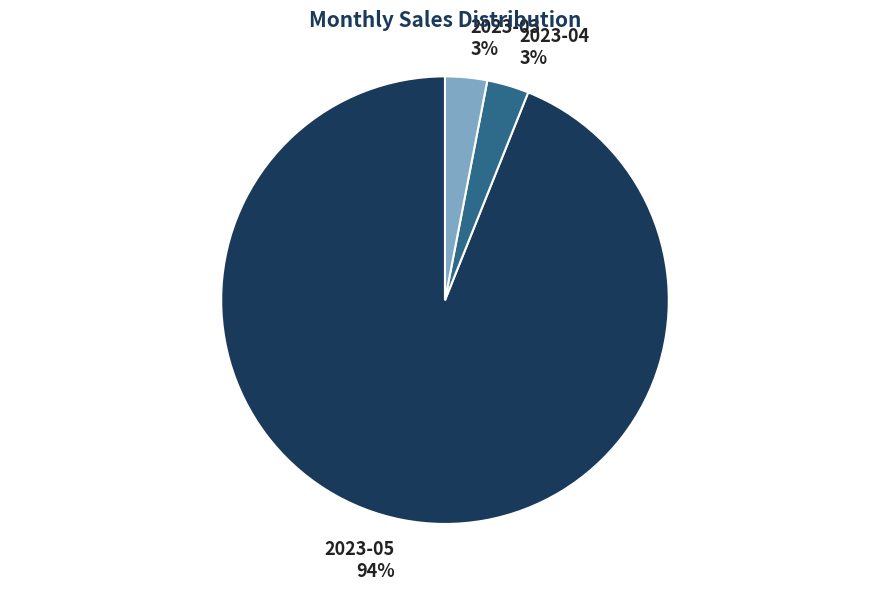

Which has a higher value, 2023-05 94% or 2023-03 3%?

2023-05 94%